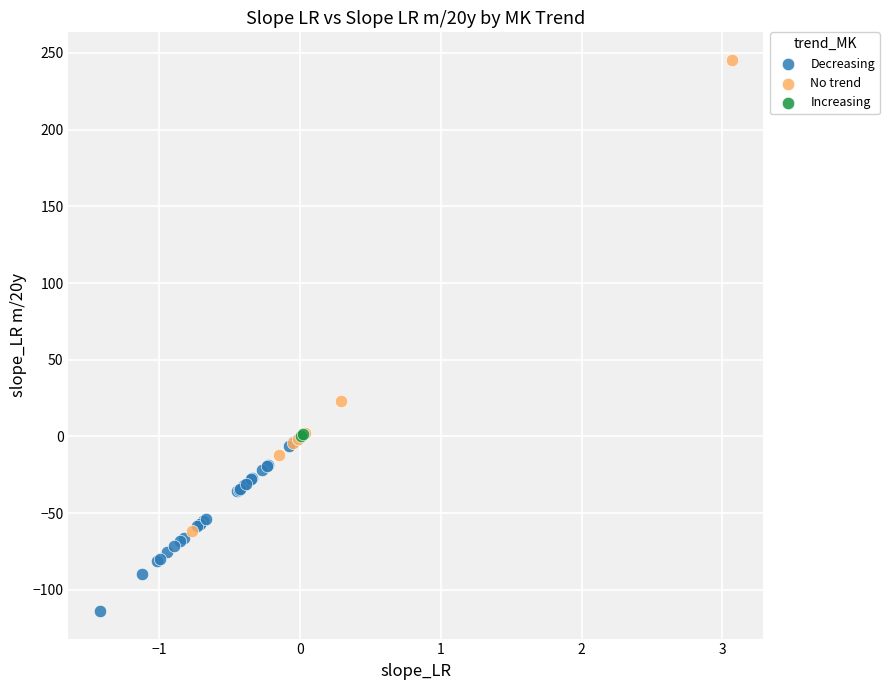

Which series reaches the minimum Y coordinate?

Decreasing